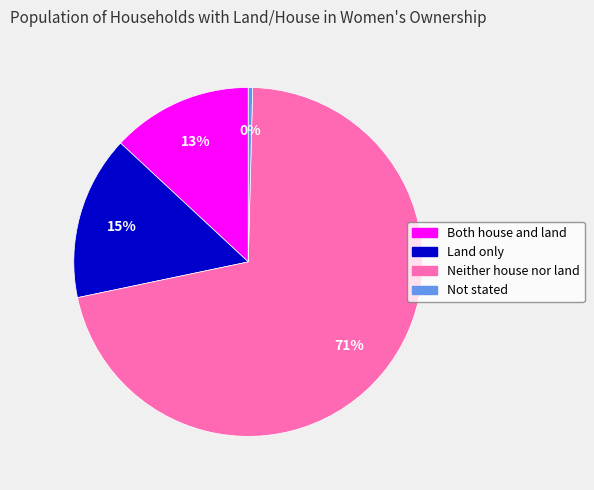

True or false: Not stated accounts for 8% of the total.

False